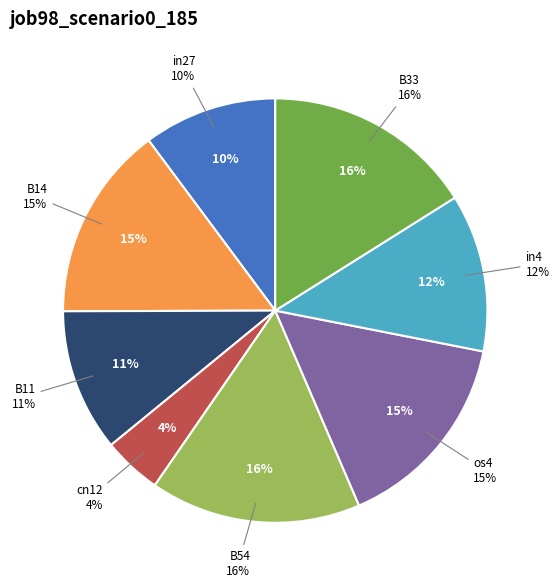

Combined, do B33 and in4 account for over 50%?

No